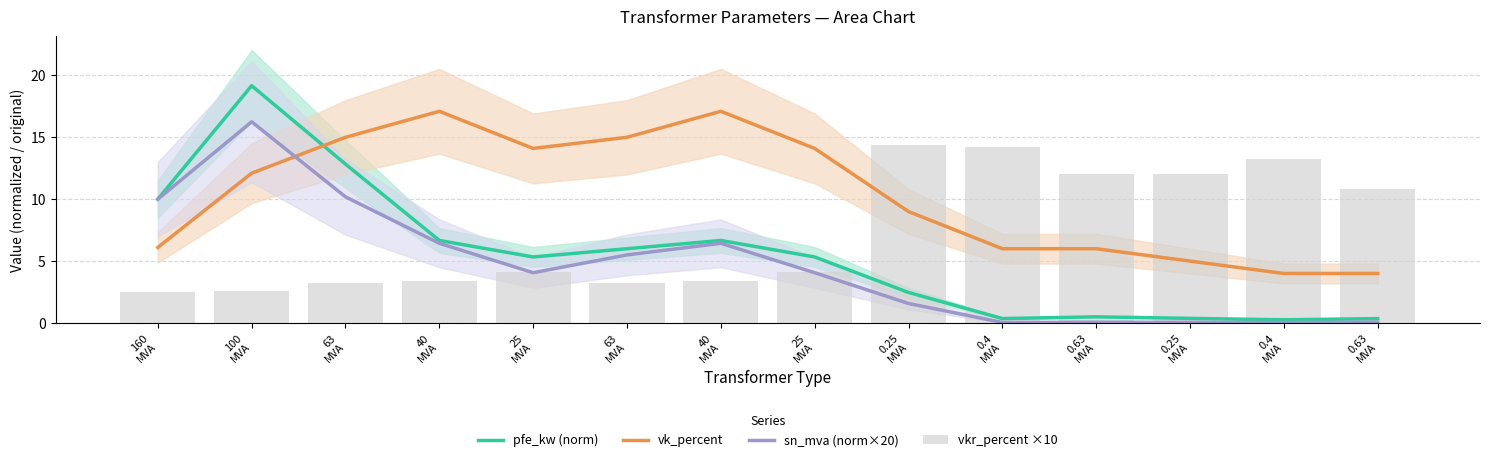

What is the value of the sn_mva (norm×20) bar at the 3rd from the left?

10.2